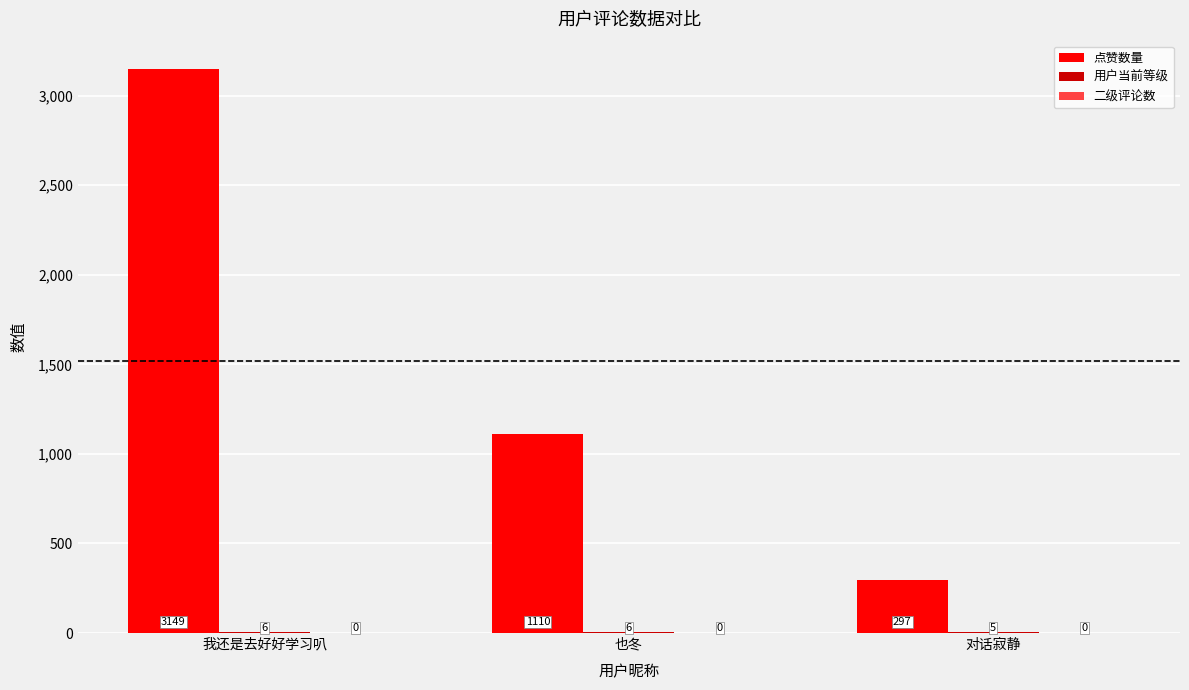

How many categories are shown in the chart?

3